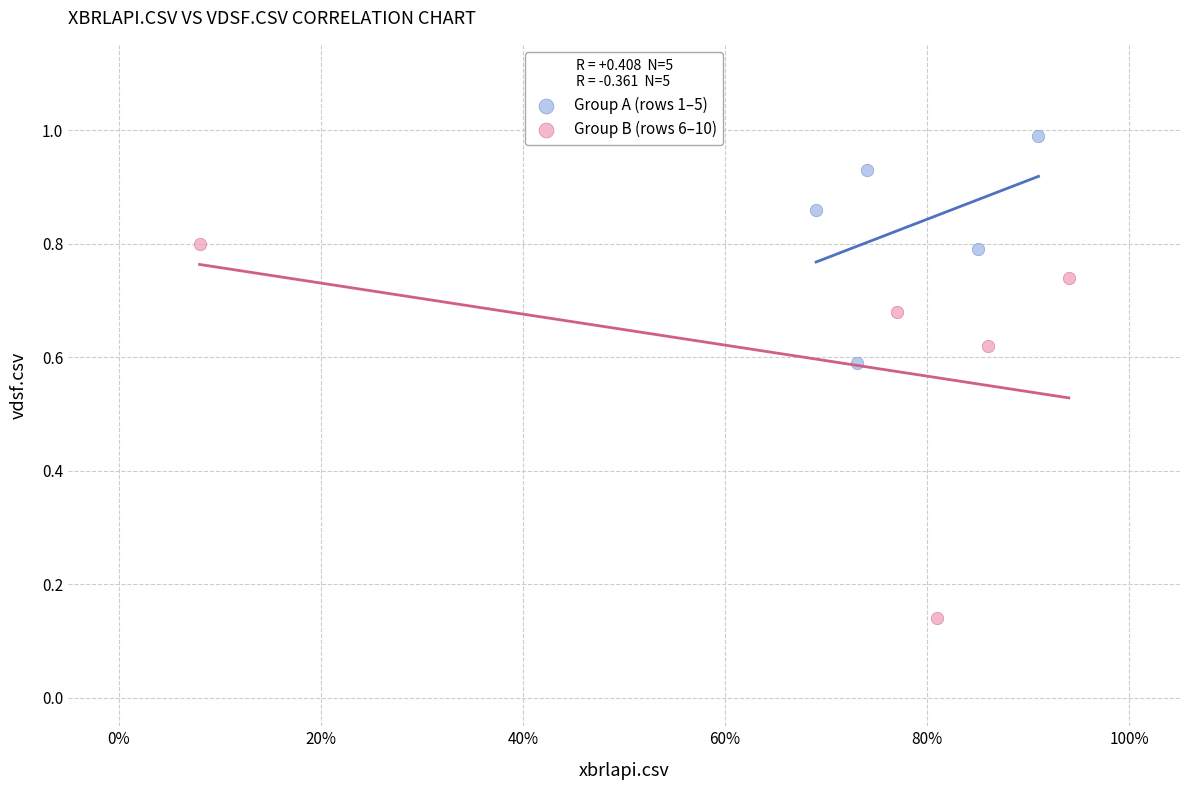

Which series reaches the maximum Y coordinate?

Group A (rows 1–5)